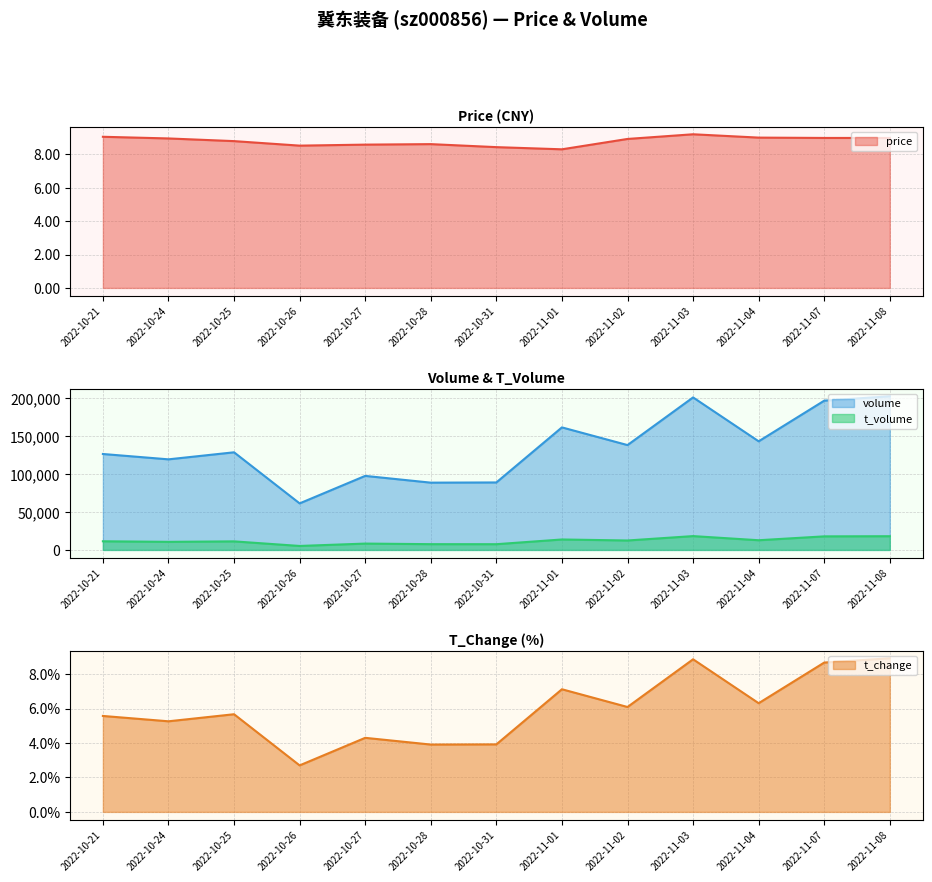

What position from the left is 2022-11-01?

8